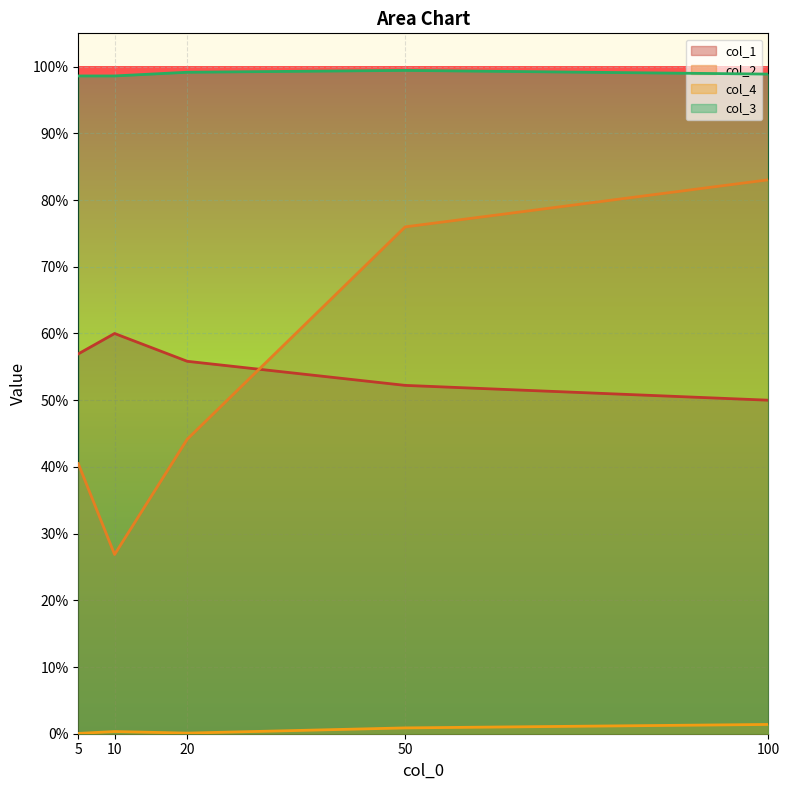

Does the chart display data point markers on the line(s)?

No